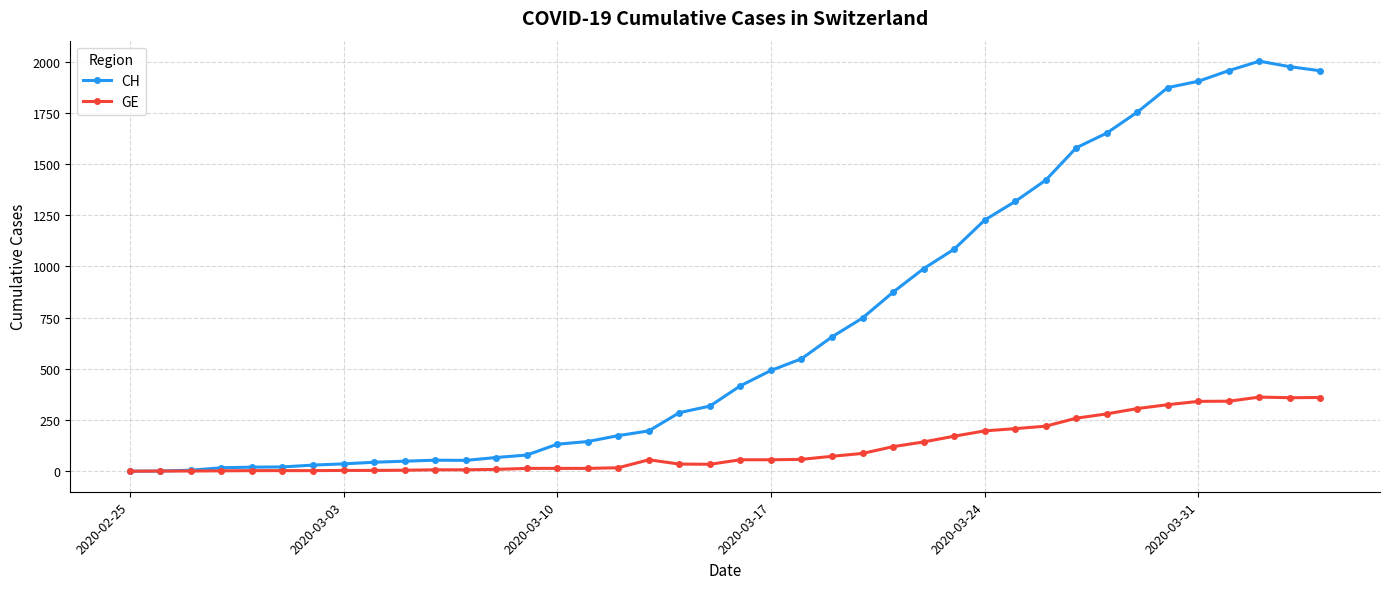

Count the number of categories in the chart.

40